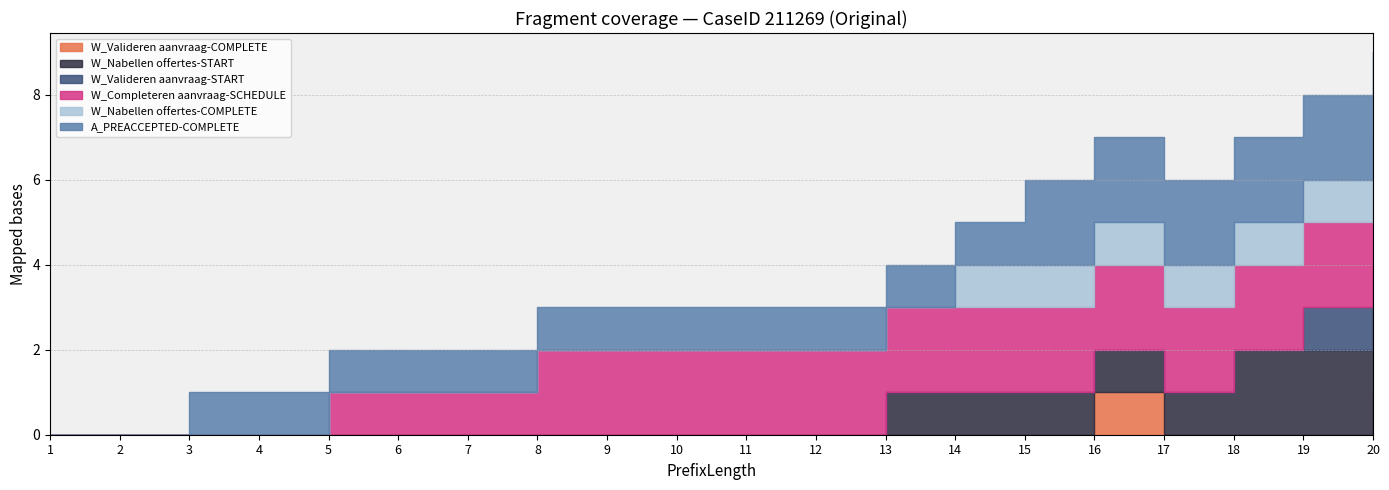

List the labels in order of W_Nabellen offertes-COMPLETE value, smallest first.

1, 2, 3, 4, 5, 6, 7, 8, 9, 10, 11, 12, 13, 14, 15, 16, 17, 18, 19, 20